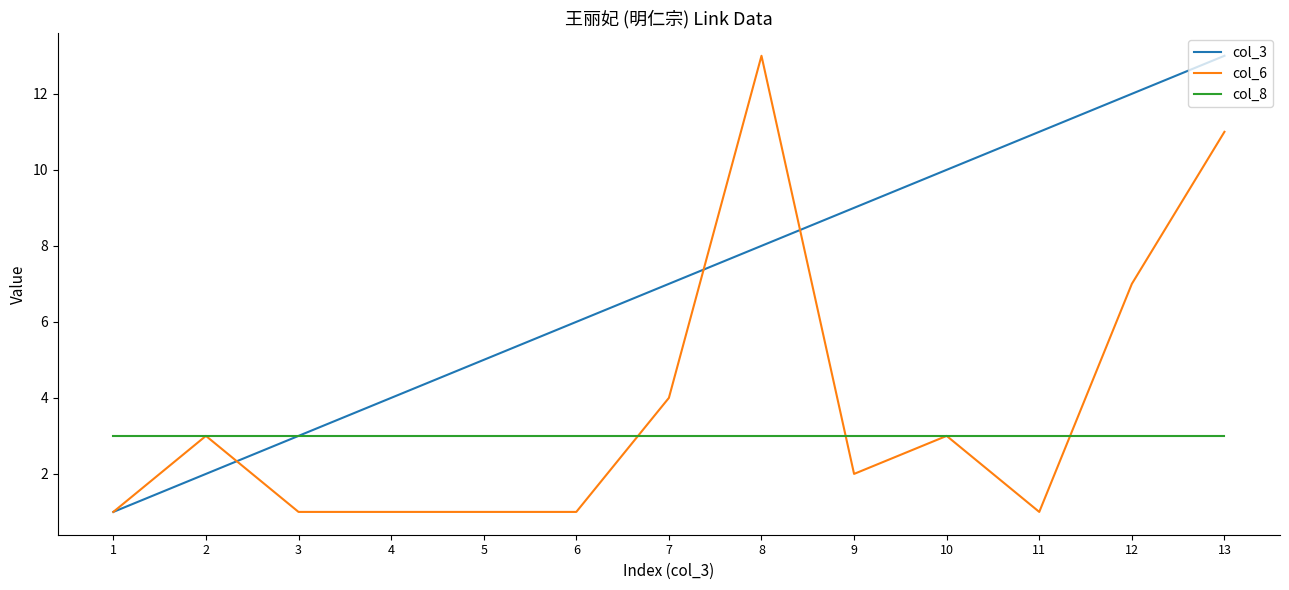

Is the value of col_8 at 10 greater than the value of col_3 at 9?

No